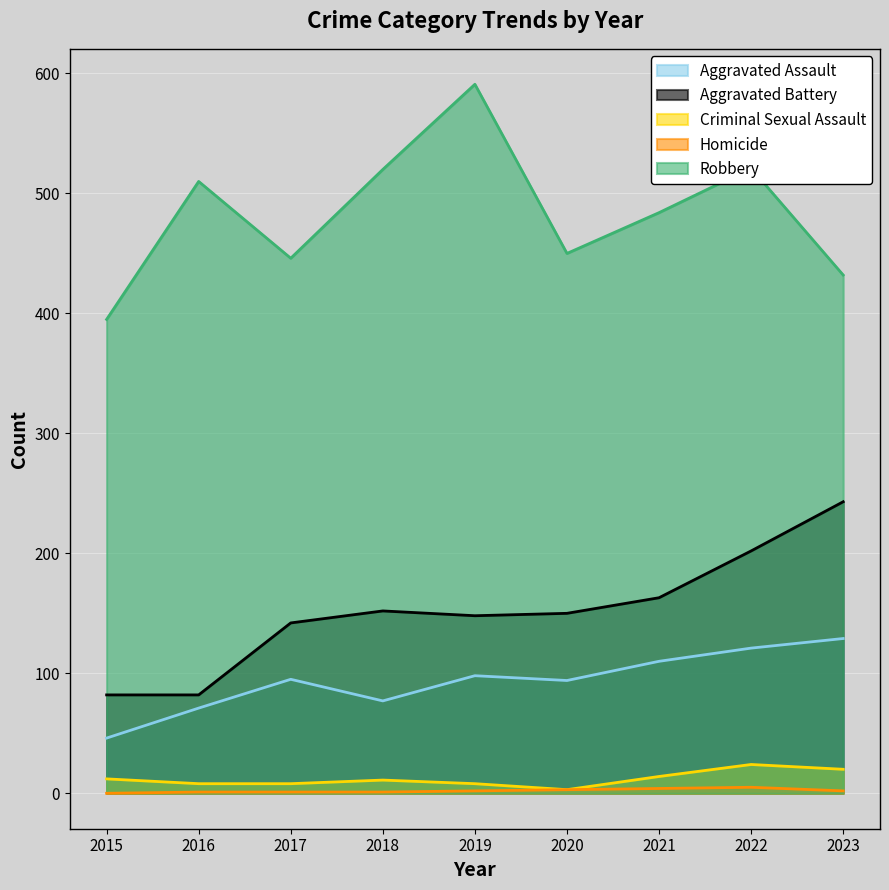

What is the spread (max minus min) of values at 2021?

480